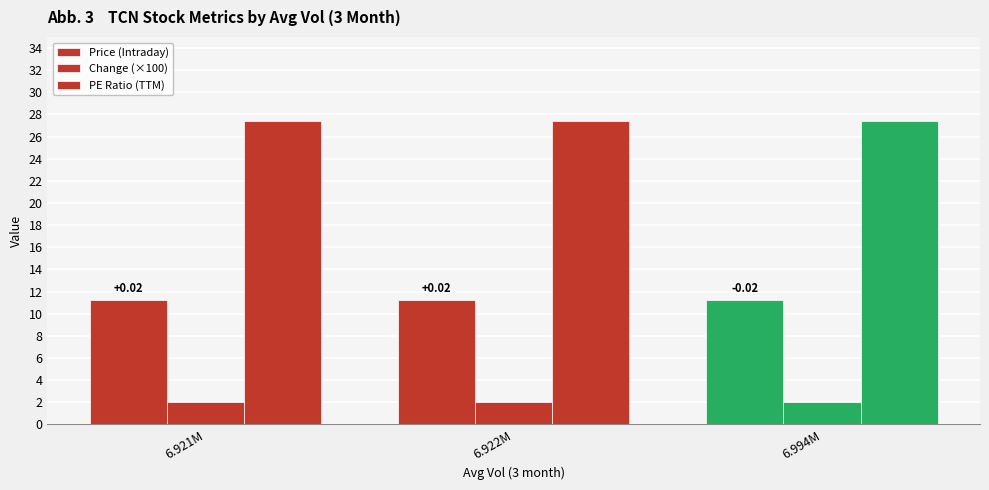

Count the number of data series in this chart.

3